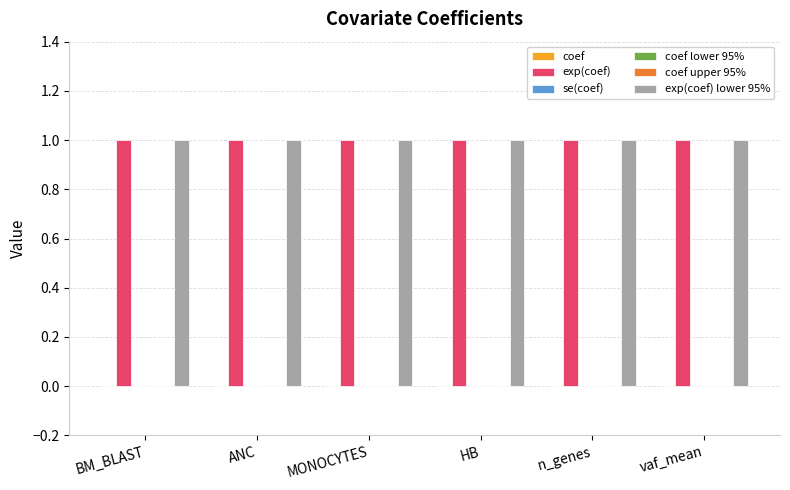

Reading left to right, transcribe all the data shown in this chart.

coef: 0	0	0	0	0	0
exp(coef): 1	1	1	1	1	1
se(coef): 0	0	0	0	0	0
coef lower 95%: 0	0	0	0	0	0
coef upper 95%: 0	0	0	0	0	0
exp(coef) lower 95%: 1	1	1	1	1	1